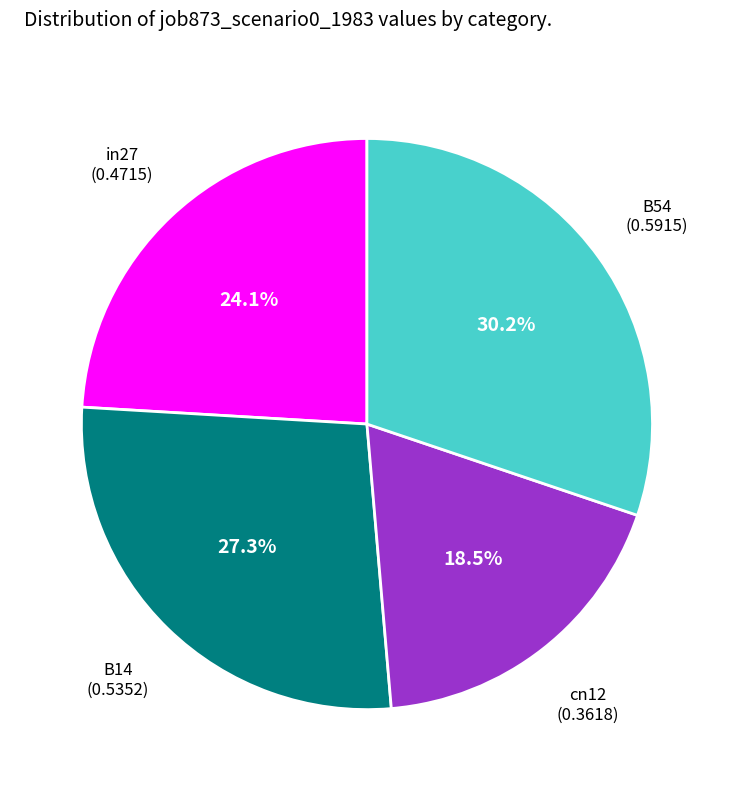

Does any single category account for the majority?

No